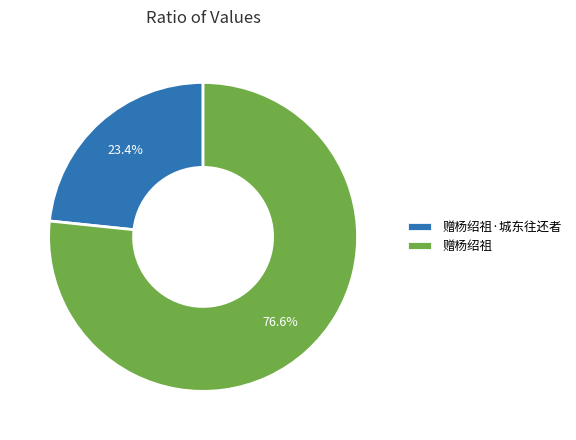

What percentage do 赠杨绍祖 and 赠杨绍祖·城东往还者 together represent?

100.0%